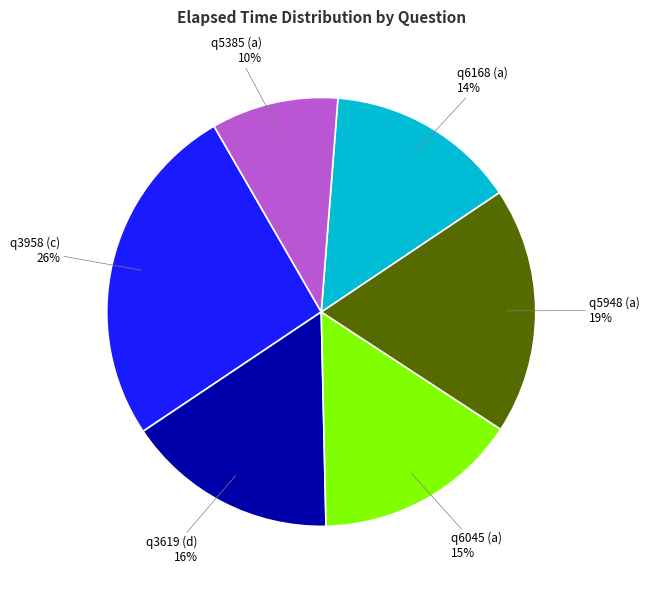

Approximately how many times larger is the value at q6168 (a) compared to q5385 (a)?

1.5